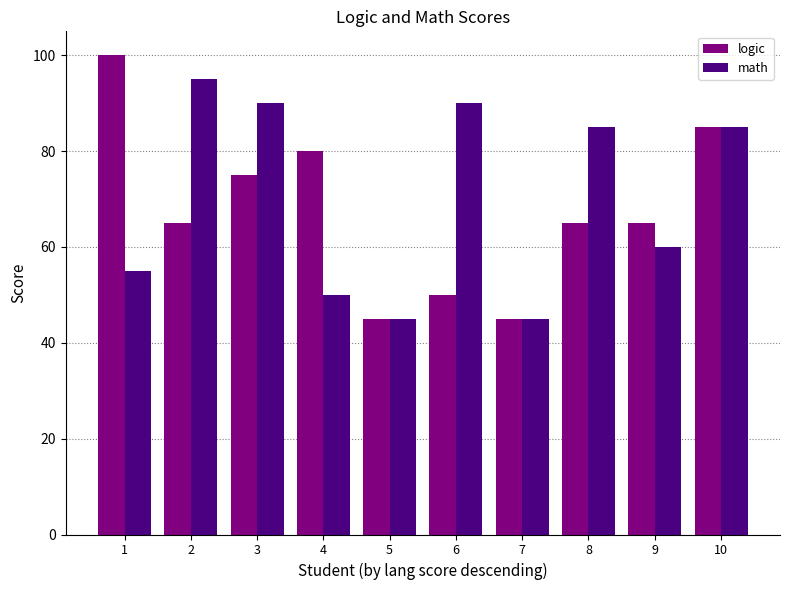

Reading left to right, extract all data points from this chart.

logic: 1=100	2=65	3=75	4=80	5=45	6=50	7=45	8=65	9=65	10=85
math: 1=55	2=95	3=90	4=50	5=45	6=90	7=45	8=85	9=60	10=85